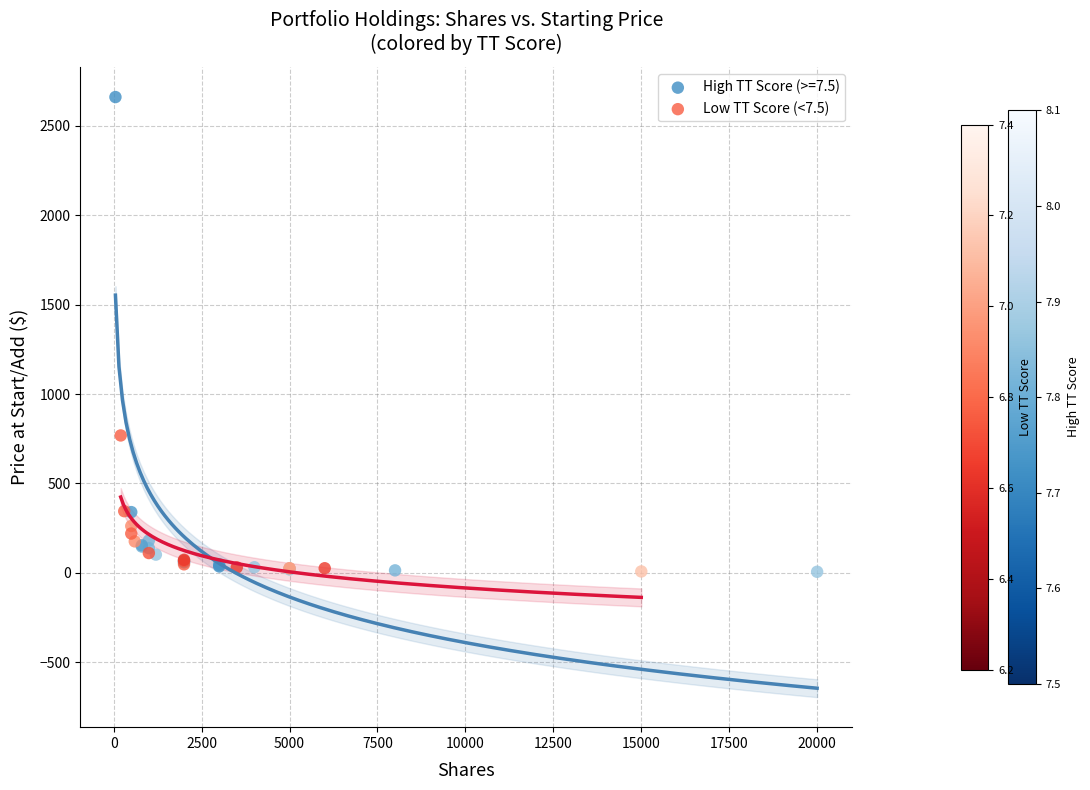

Which series has the widest spread of Y values?

High TT Score (>=7.5)